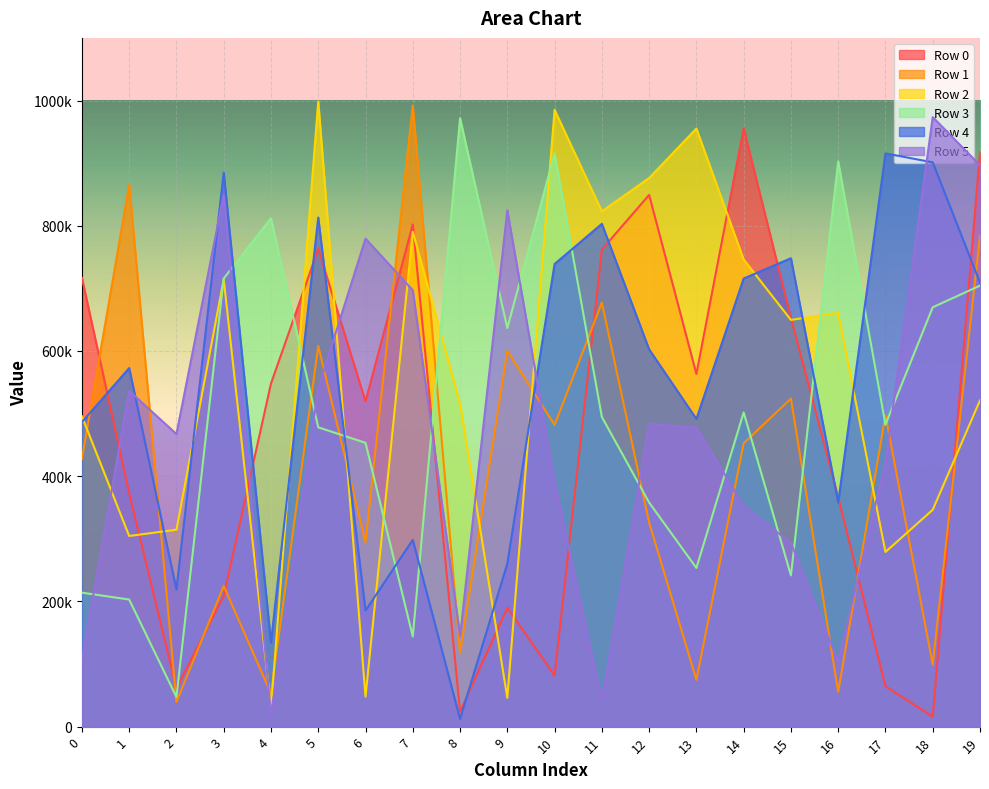

What is the difference between the maximum and second lowest values in the Row 5 series?

932609